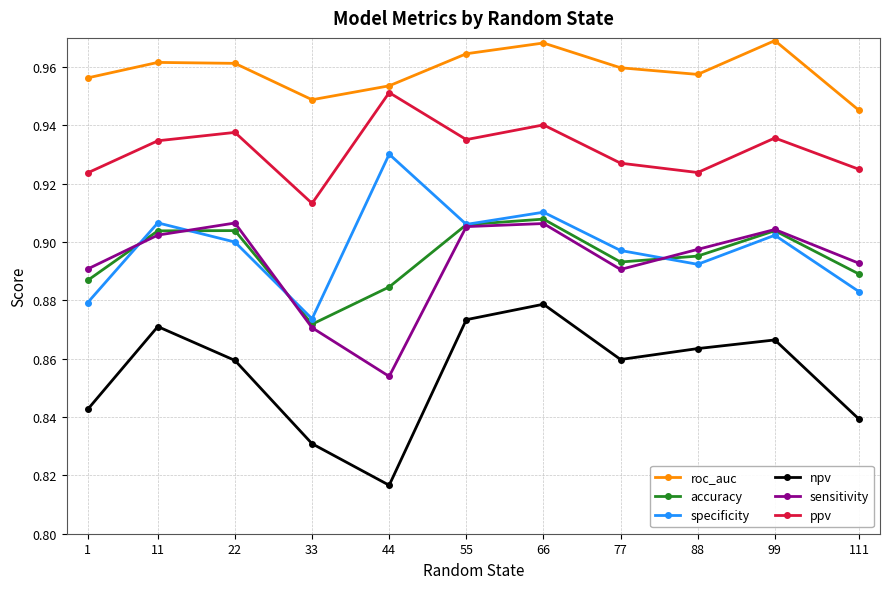

True or false: npv and sensitivity cross at least once.

False